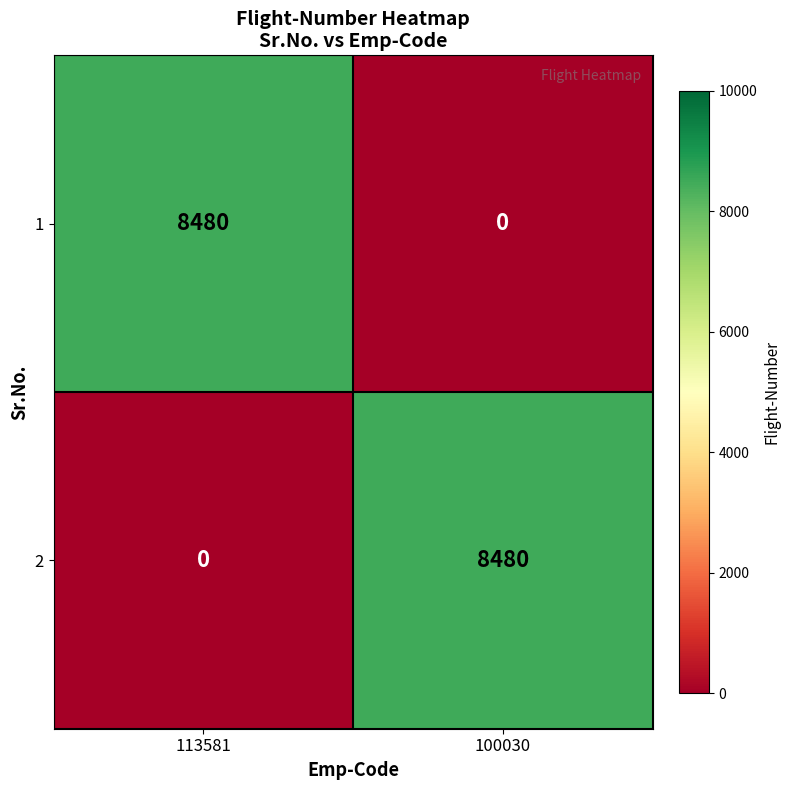

What is the spread (max minus min) of values at 113581?

8480